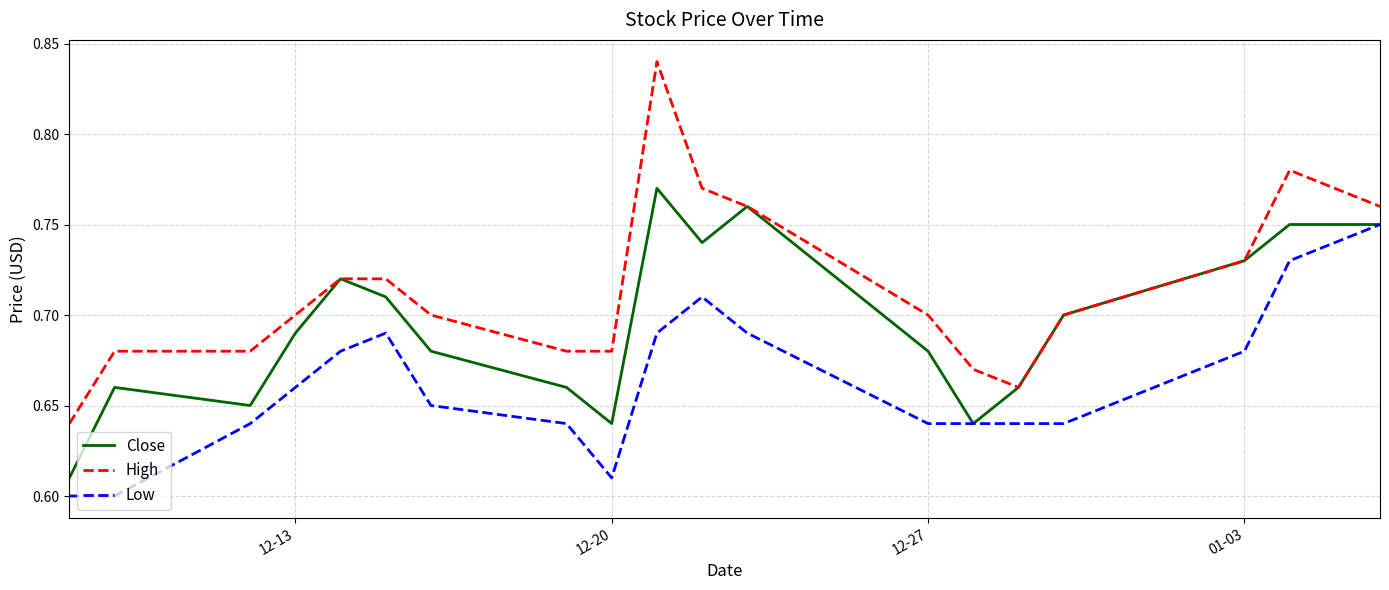

True or false: High and Low intersect in this chart.

False